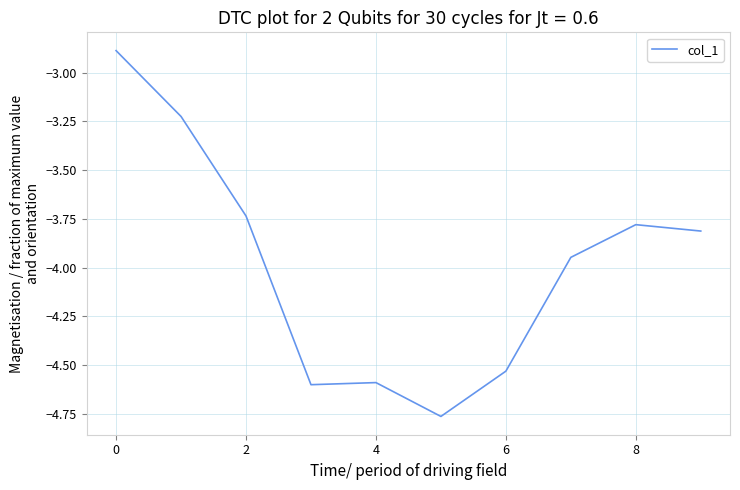

What is the difference between the maximum and minimum values?

1.9